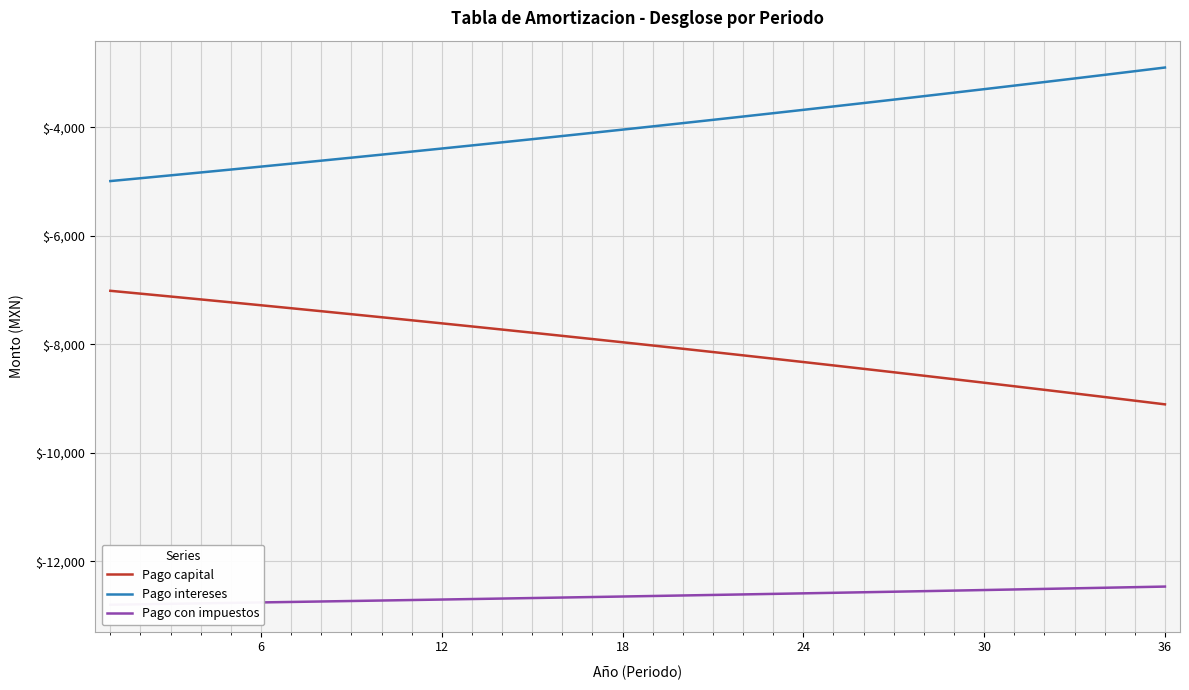

What is the highest value of the Pago capital series?

-7010.7